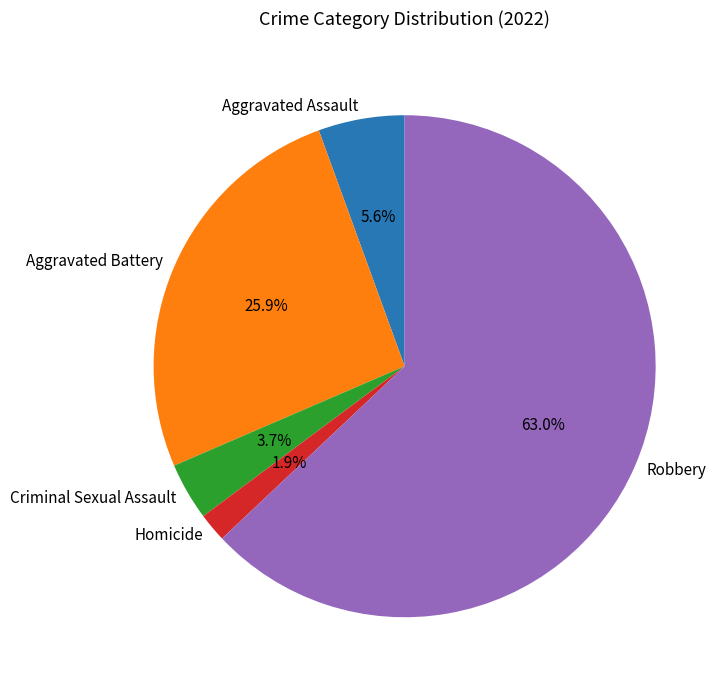

Count the number of slices in the pie.

5